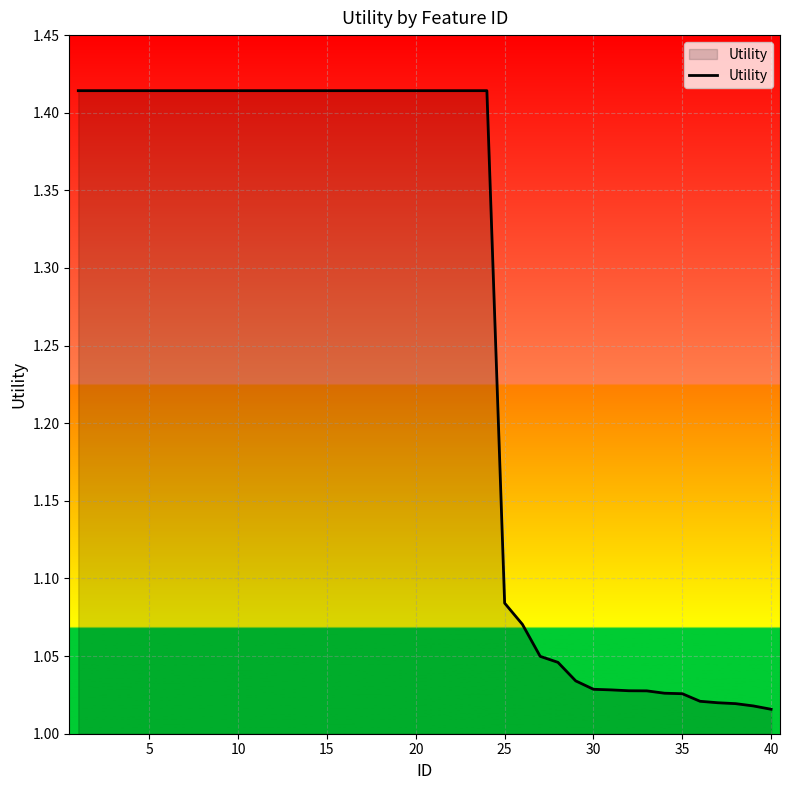

What is the difference between the maximum and minimum values?

0.4